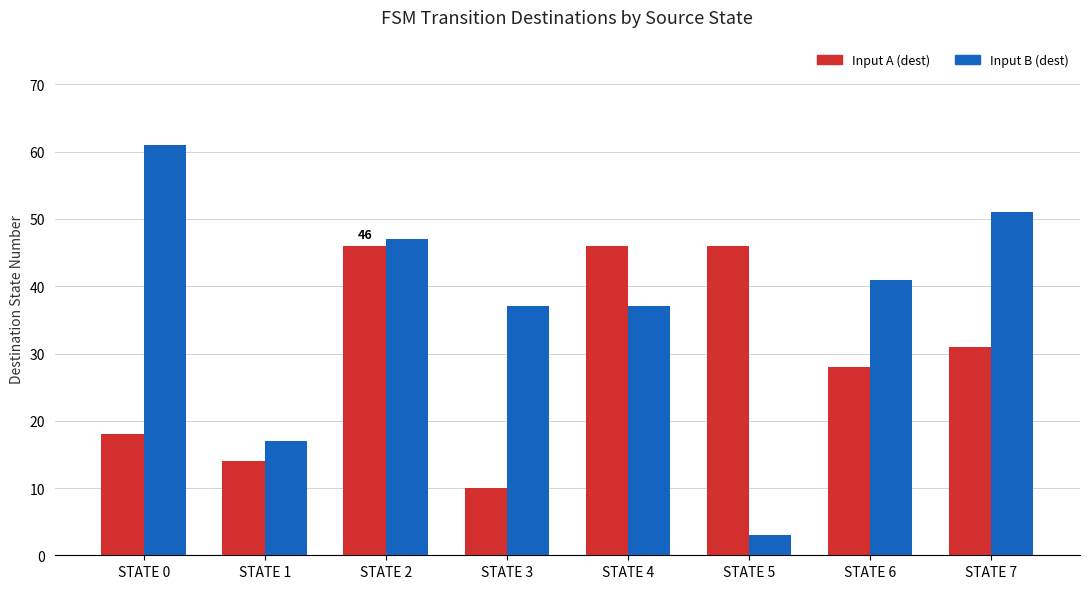

Reading right to left, list all the values displayed in this chart.

Input A (dest): 31	28	46	46	10	46	14	18
Input B (dest): 51	41	3	37	37	47	17	61